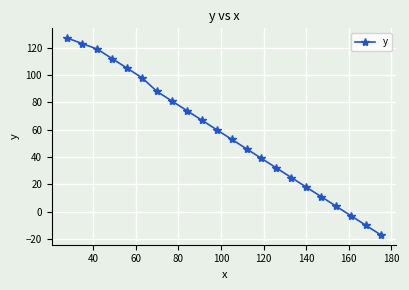

What is the difference between the maximum and minimum values?

144